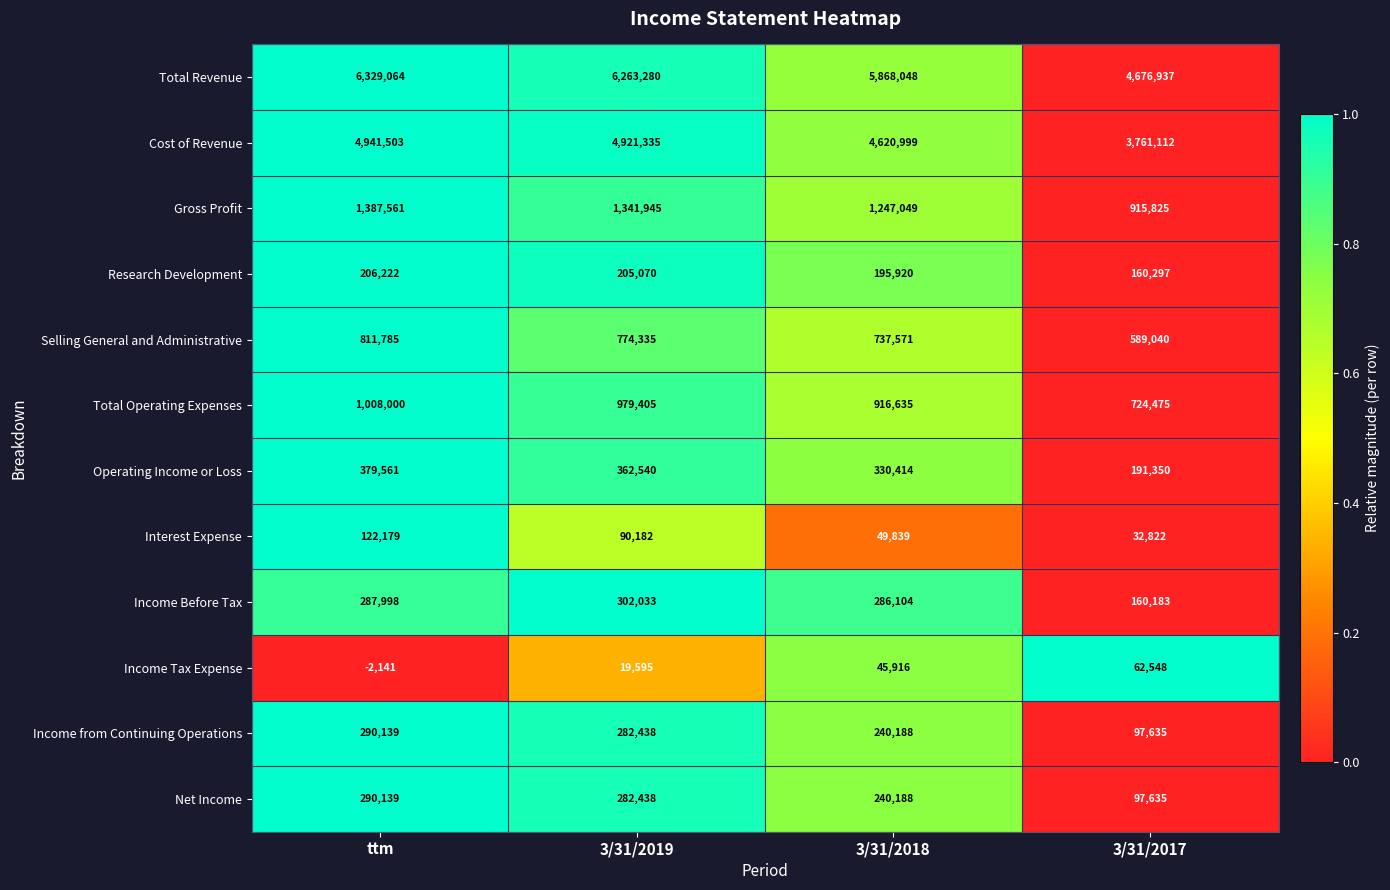

What is the sum of the Cost of Revenue values at 3/31/2019 and 3/31/2018?

9542334